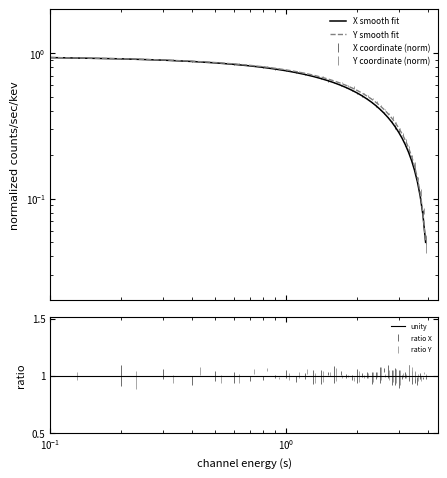

How many lines are shown in the chart?

2